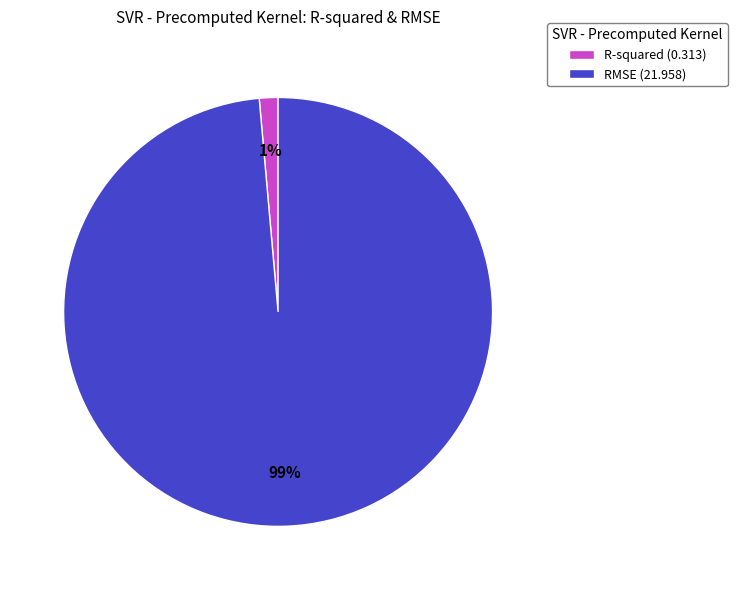

To the nearest percent, what is the combined percentage of R-squared and RMSE?

100%